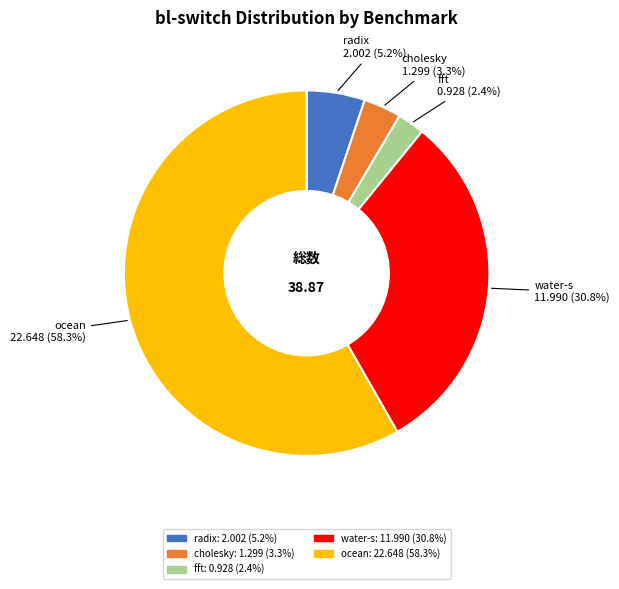

What is the largest slice in the pie chart?

ocean